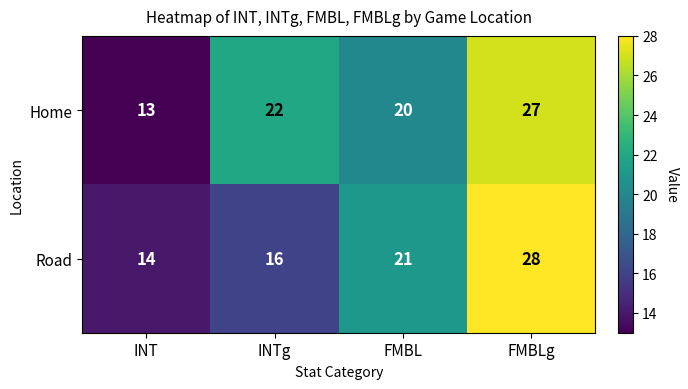

Rank the series by their average value, from lowest to highest.

Road, Home